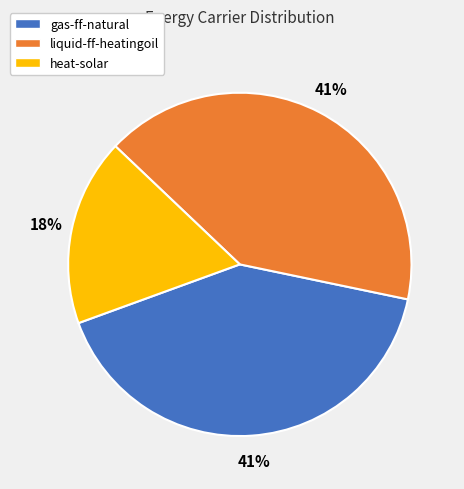

Is it true that heat-solar is 24% of the pie?

False